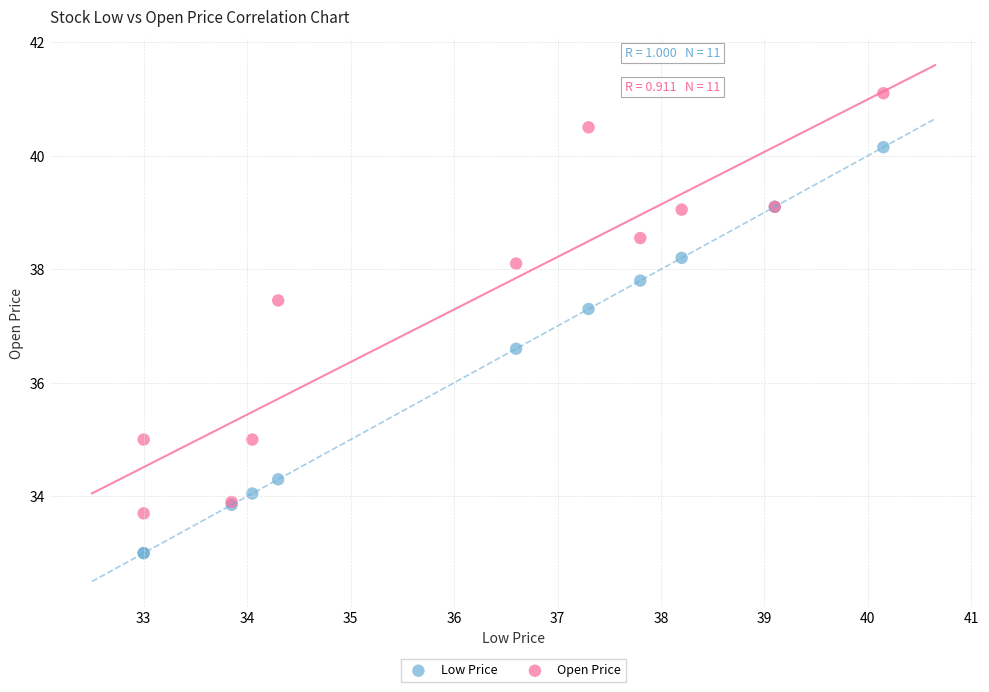

Which series reaches the minimum Y coordinate?

Low Price